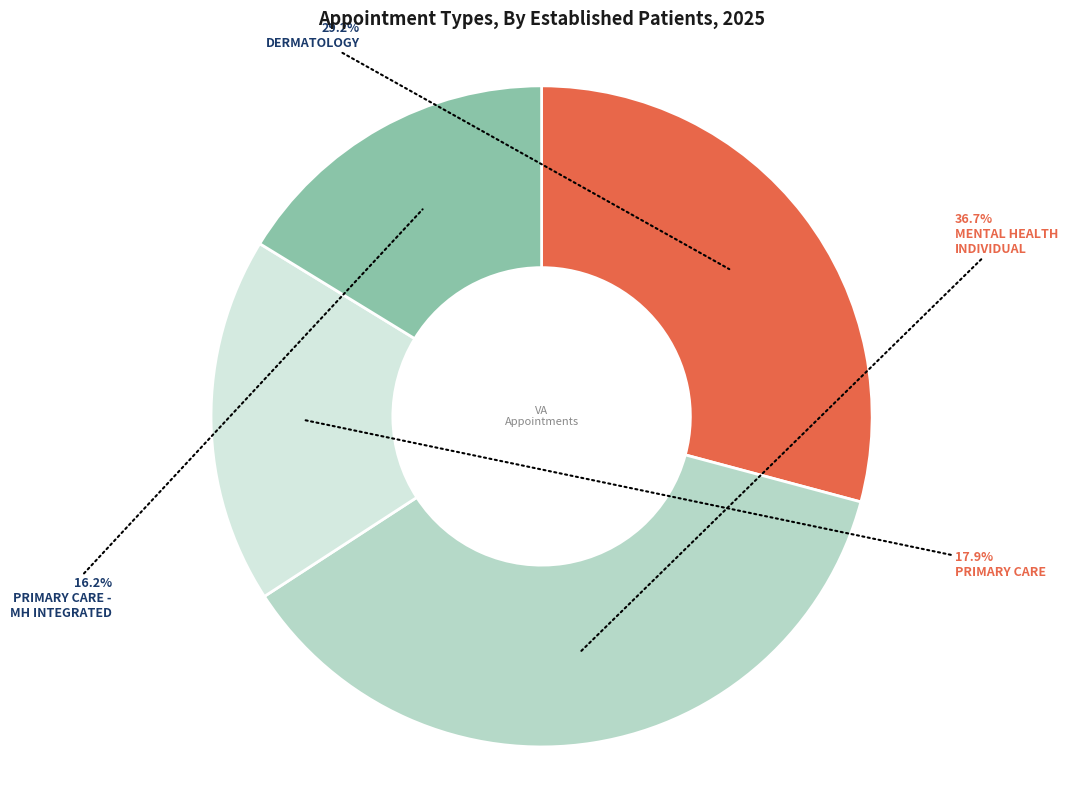

Does any single category account for the majority?

No